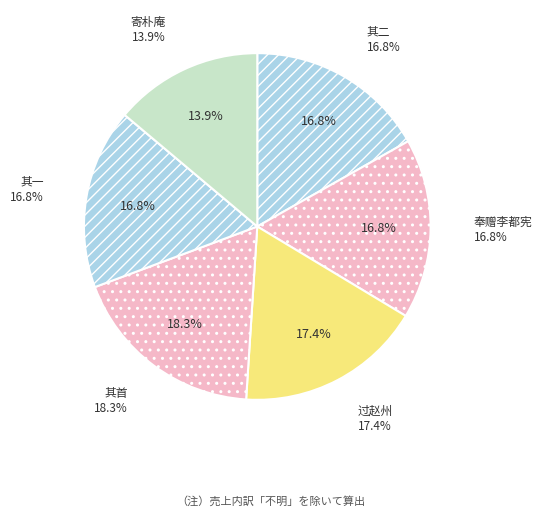

What portion of the pie excludes 喜李都宪以抚治督将出师用杜老诸将韵奉赠二首 其一?

83.2%